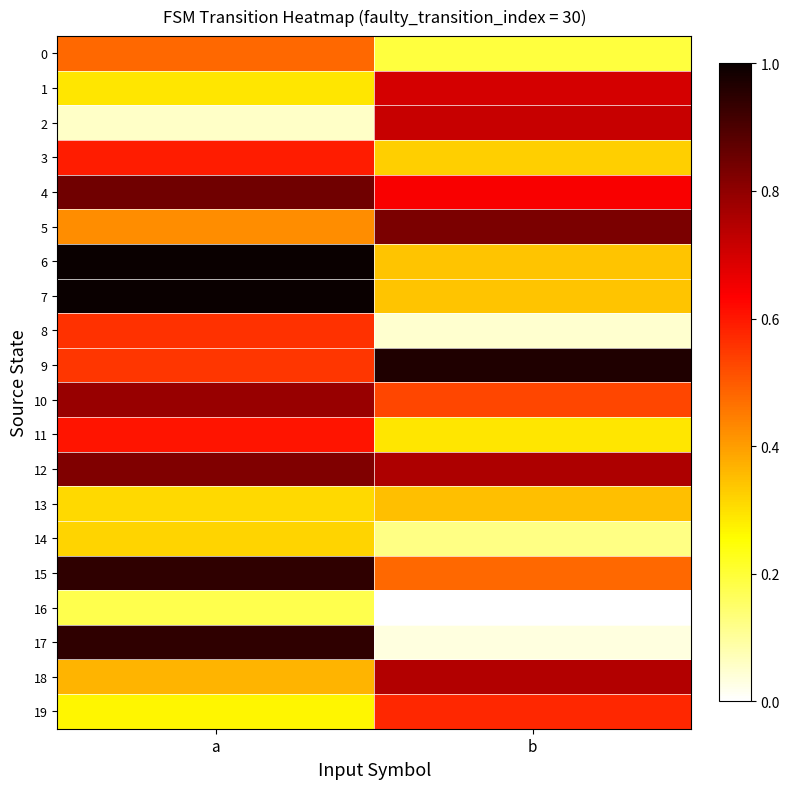

How many series are shown in this chart?

20